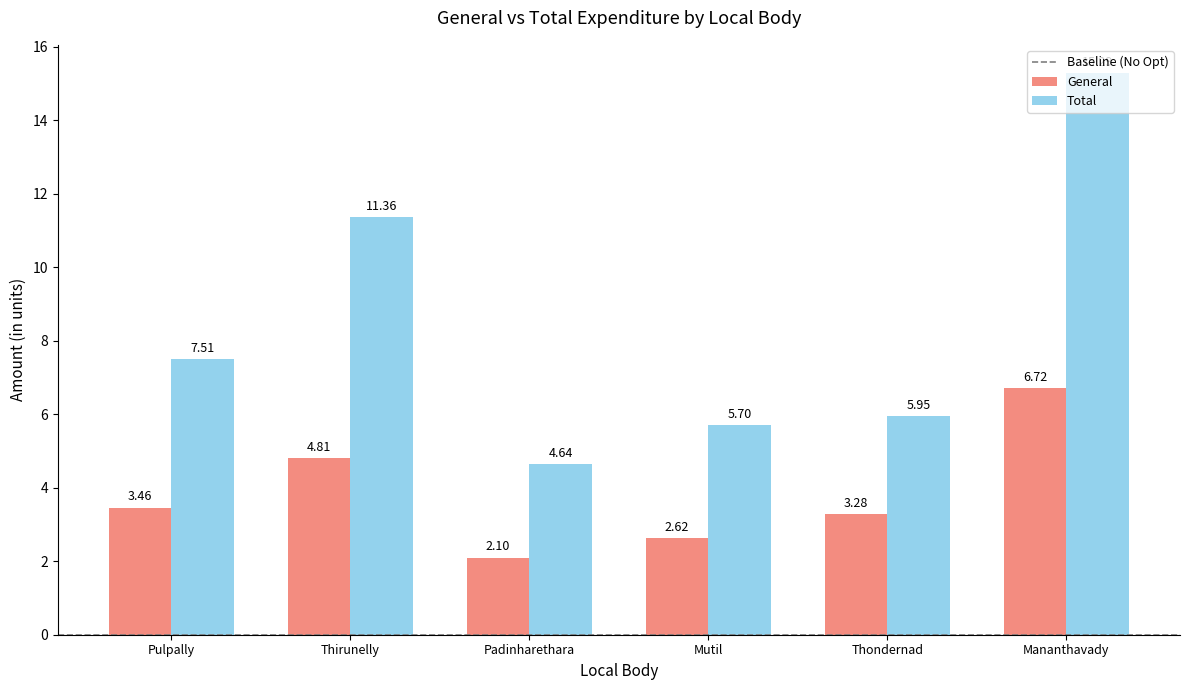

How many bars are there in each group?

2